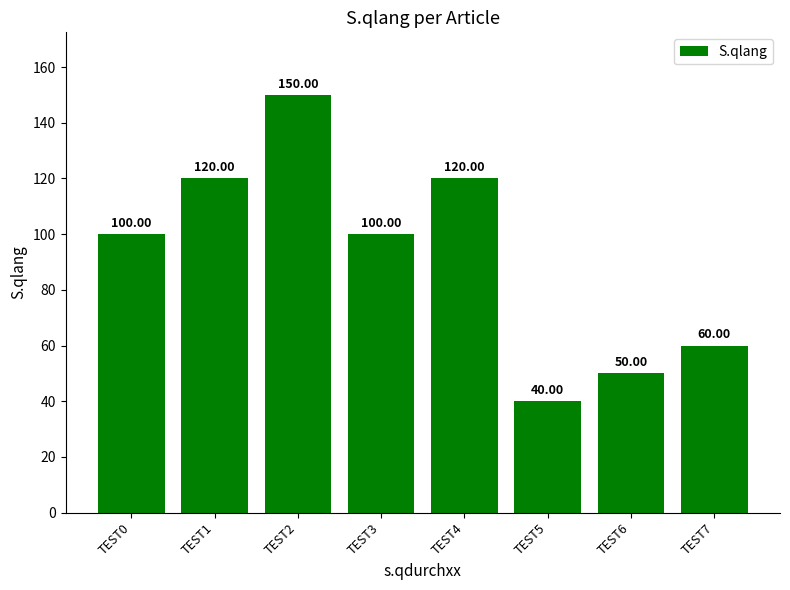

What is the difference between the maximum and second lowest values?

100